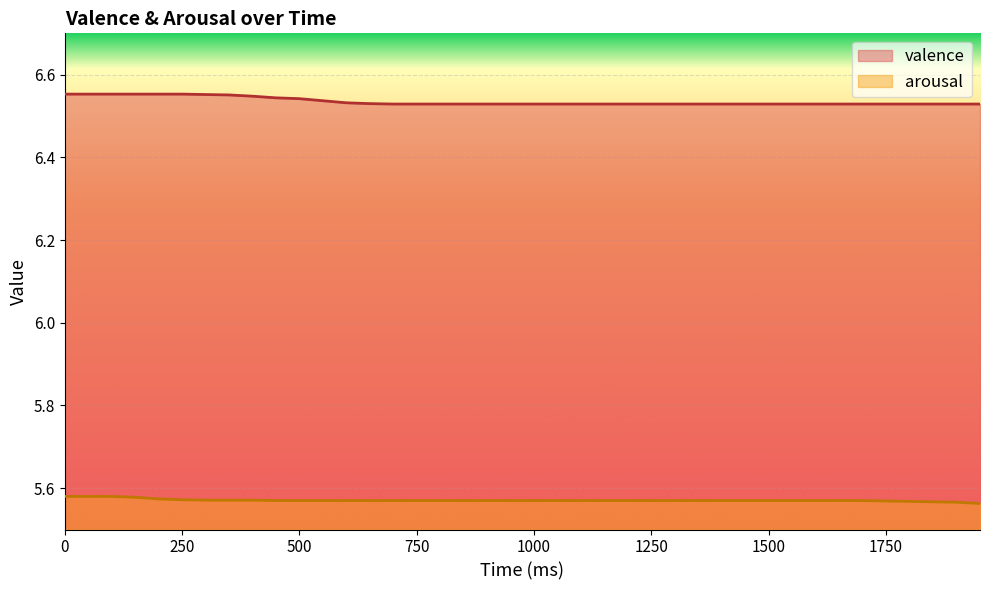

True or false: valence and arousal intersect in this chart.

False